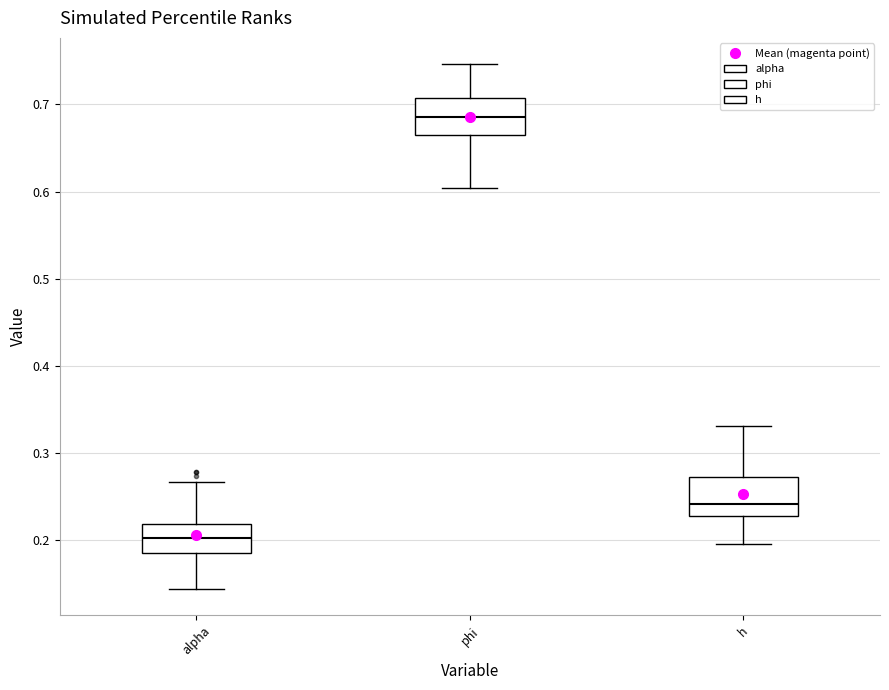

Which box's median line is the highest?

phi